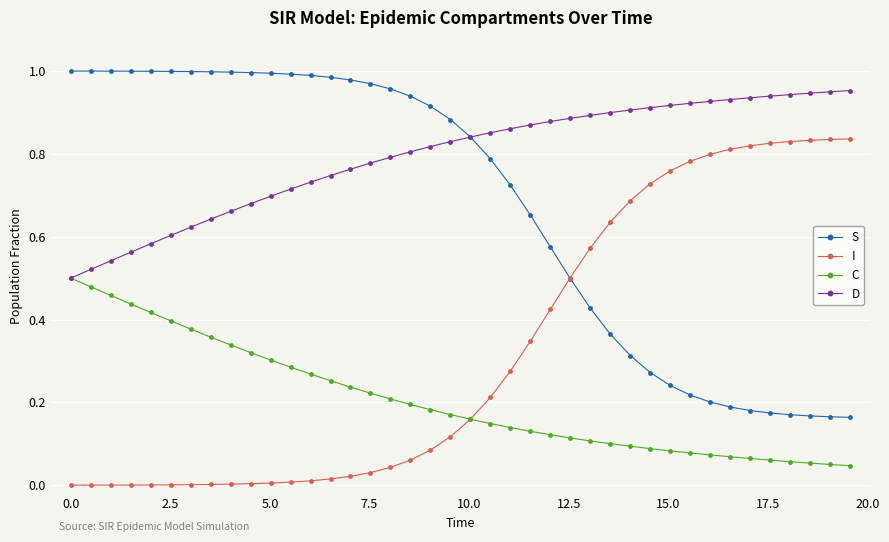

Rank the series by their maximum value, from lowest to highest.

C, I, D, S